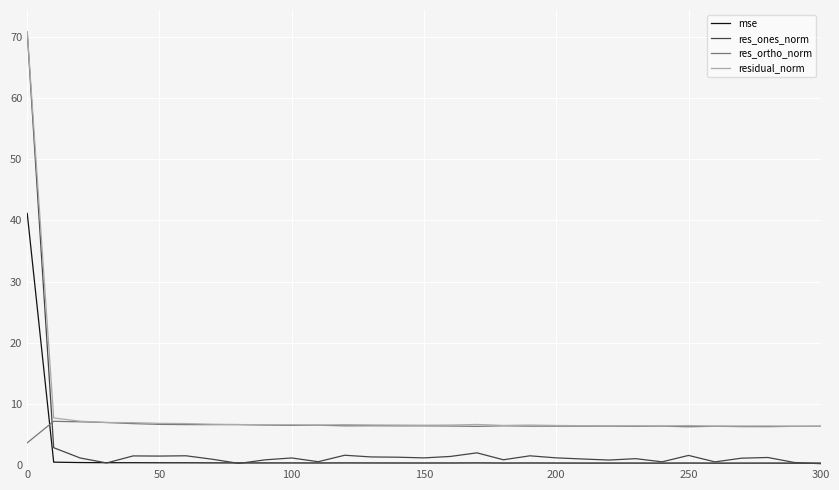

Does the chart have visible grid lines?

Yes